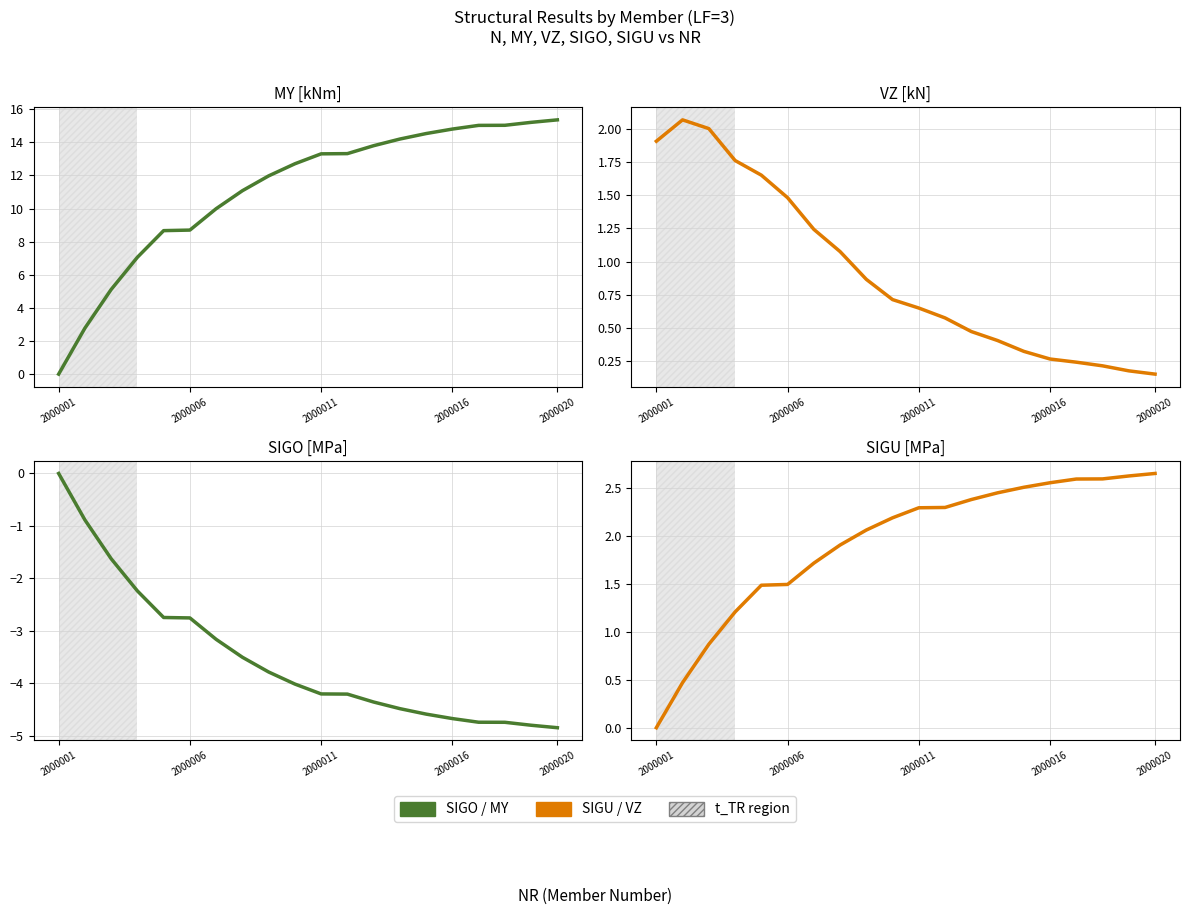

What is the smallest value displayed?

-4.8